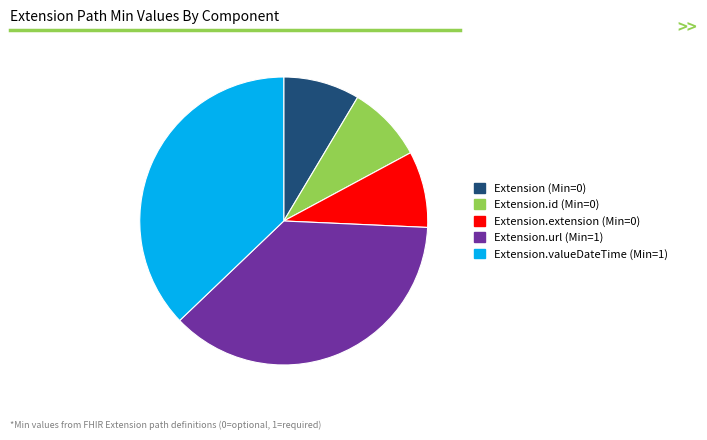

Between Extension (Min=0) and Extension.valueDateTime (Min=1), which is larger?

Extension.valueDateTime (Min=1)